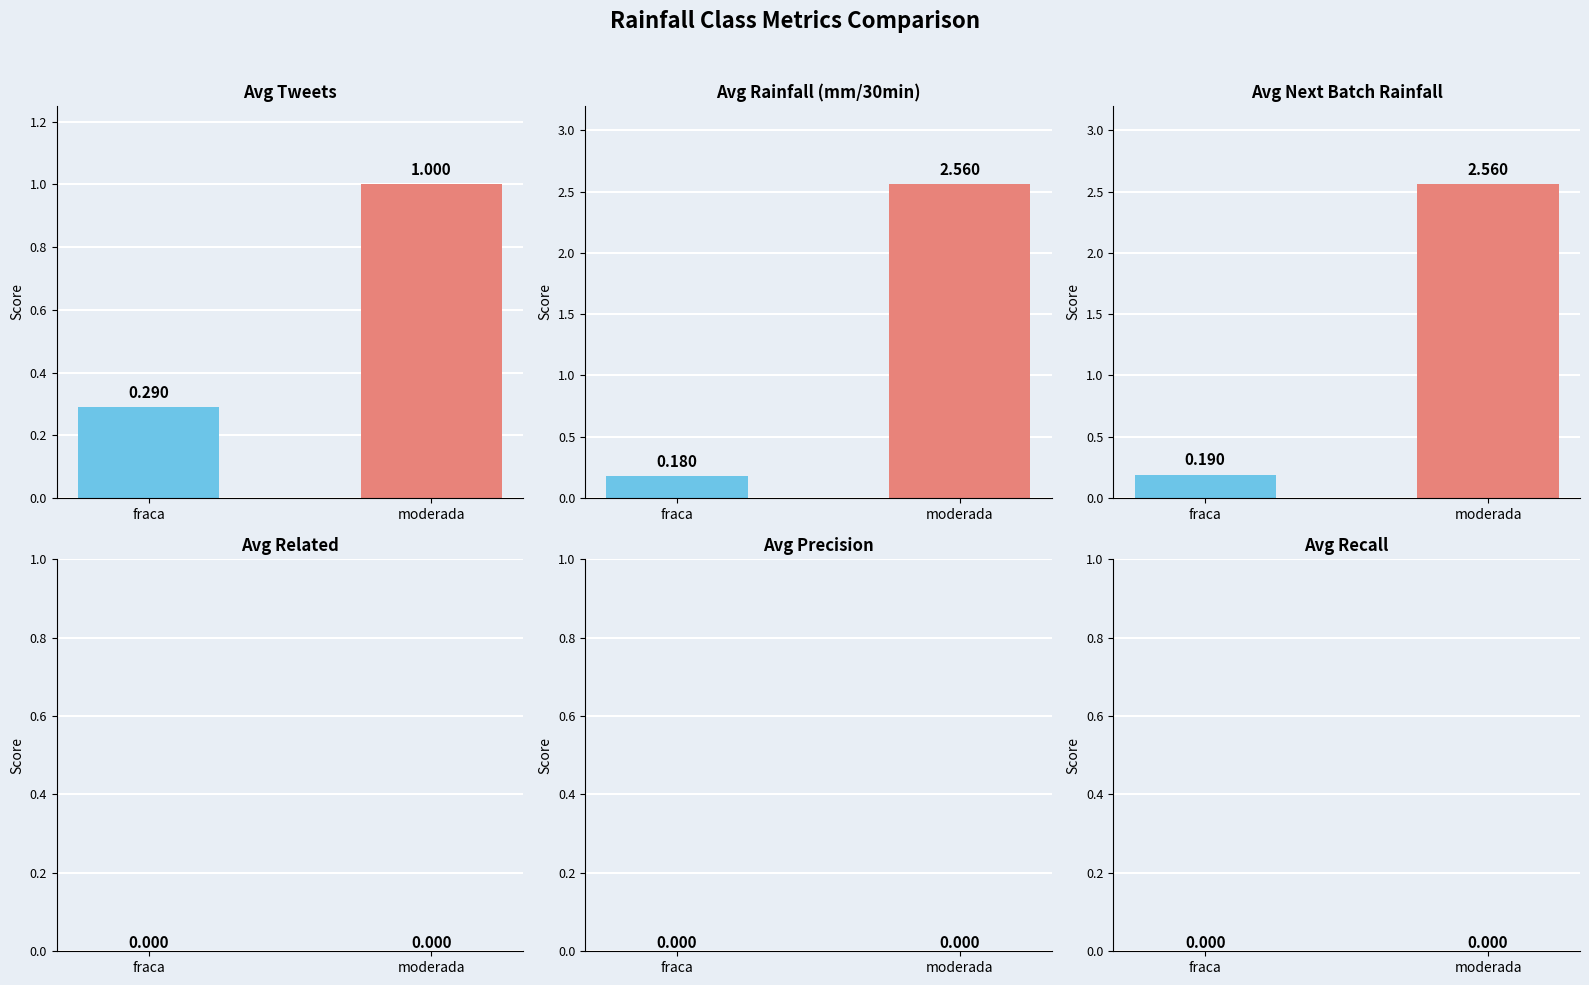

True or false: avg_tweets has a value of 0.5 at 0.

False